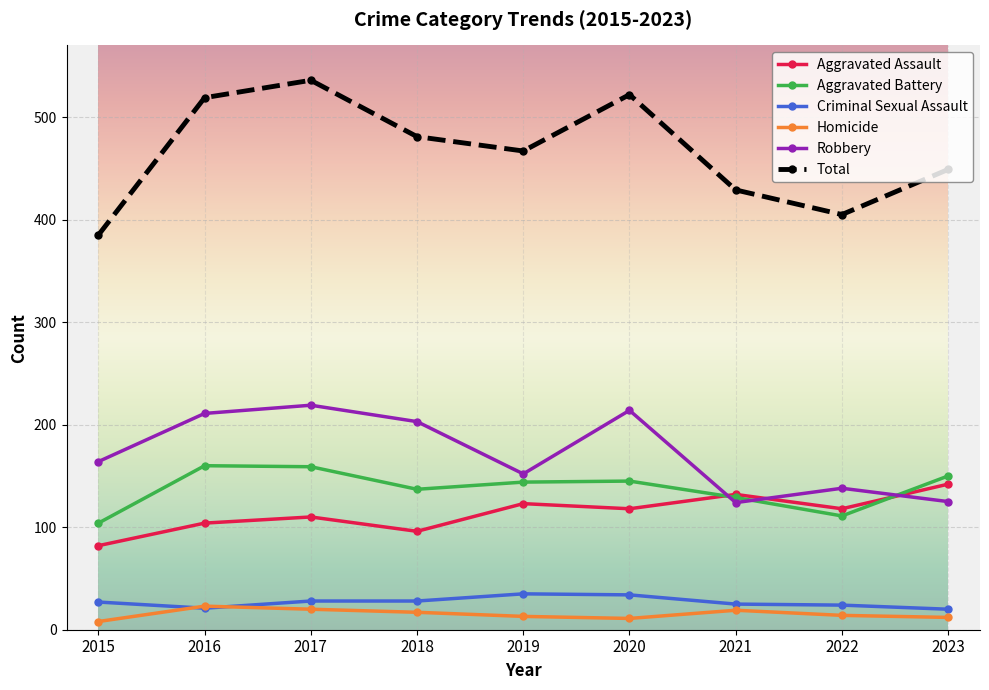

What is the difference between the highest and lowest values at 2023?

437